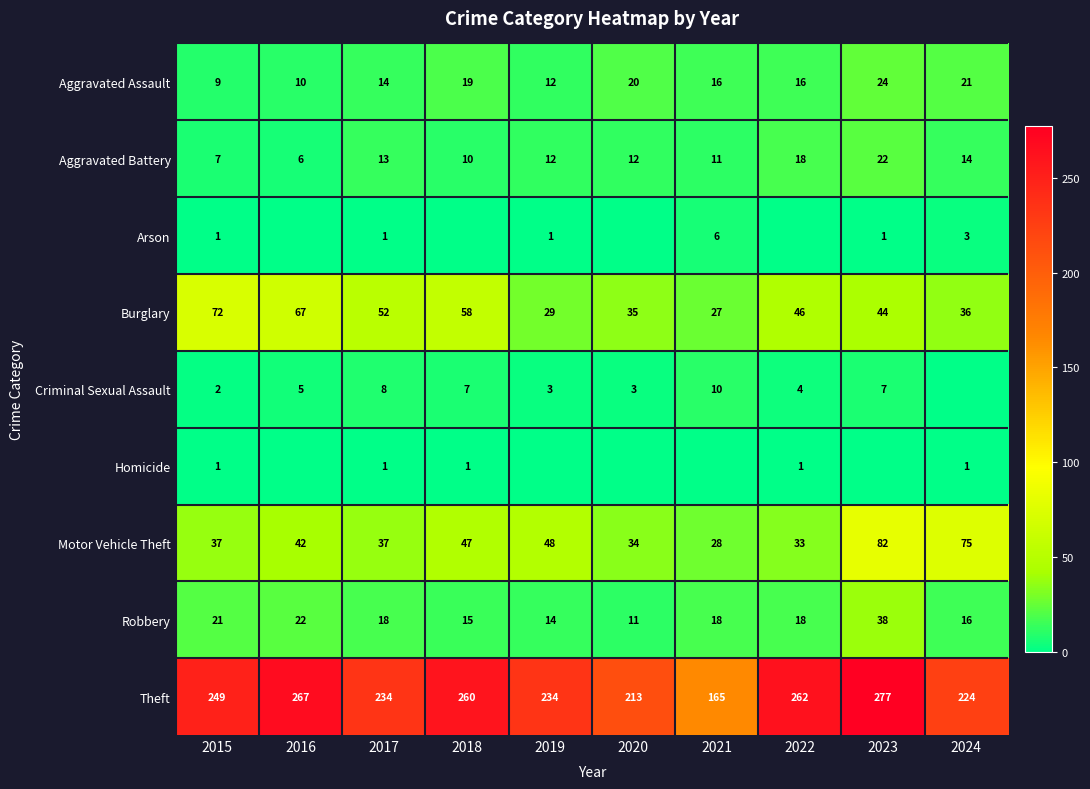

What is the maximum value shown in the chart?

277